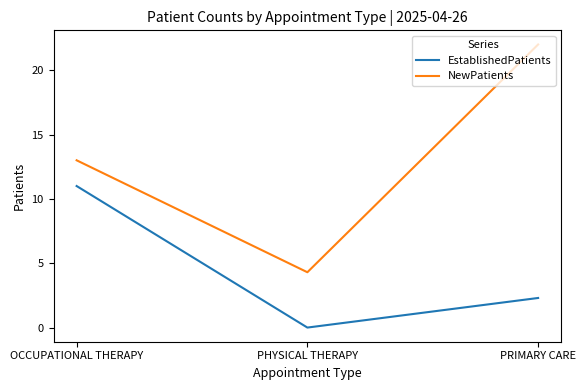

Reading right to left, list all the values displayed in this chart.

EstablishedPatients: 2.3	0.0	11.0
NewPatients: 22.0	4.3	13.0